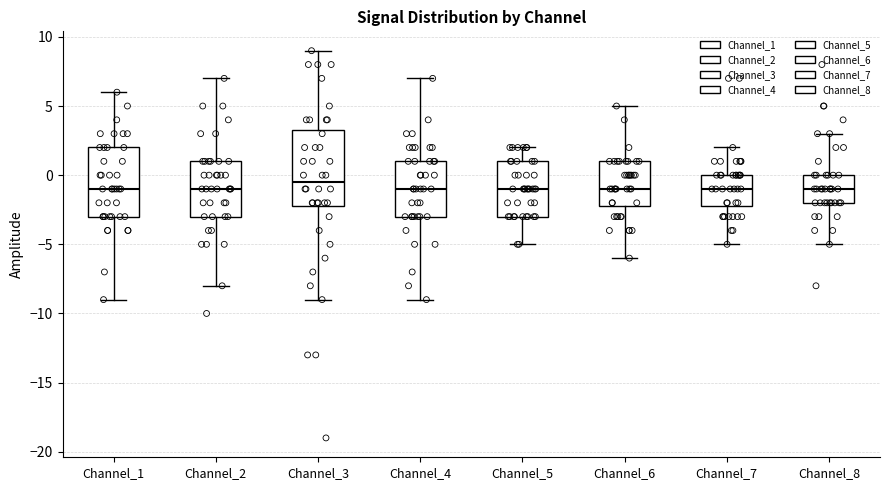

Which box is the tallest, from its lower edge to its upper edge?

Channel_3